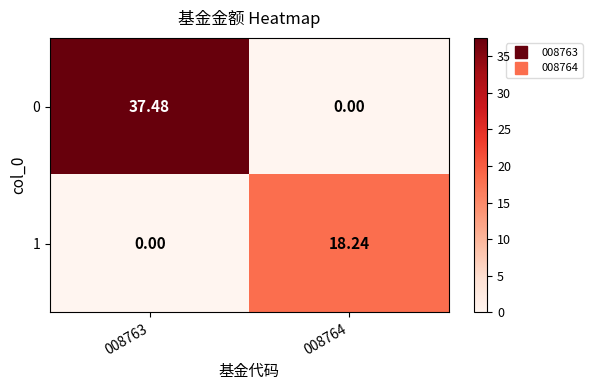

How many series are shown in this chart?

2